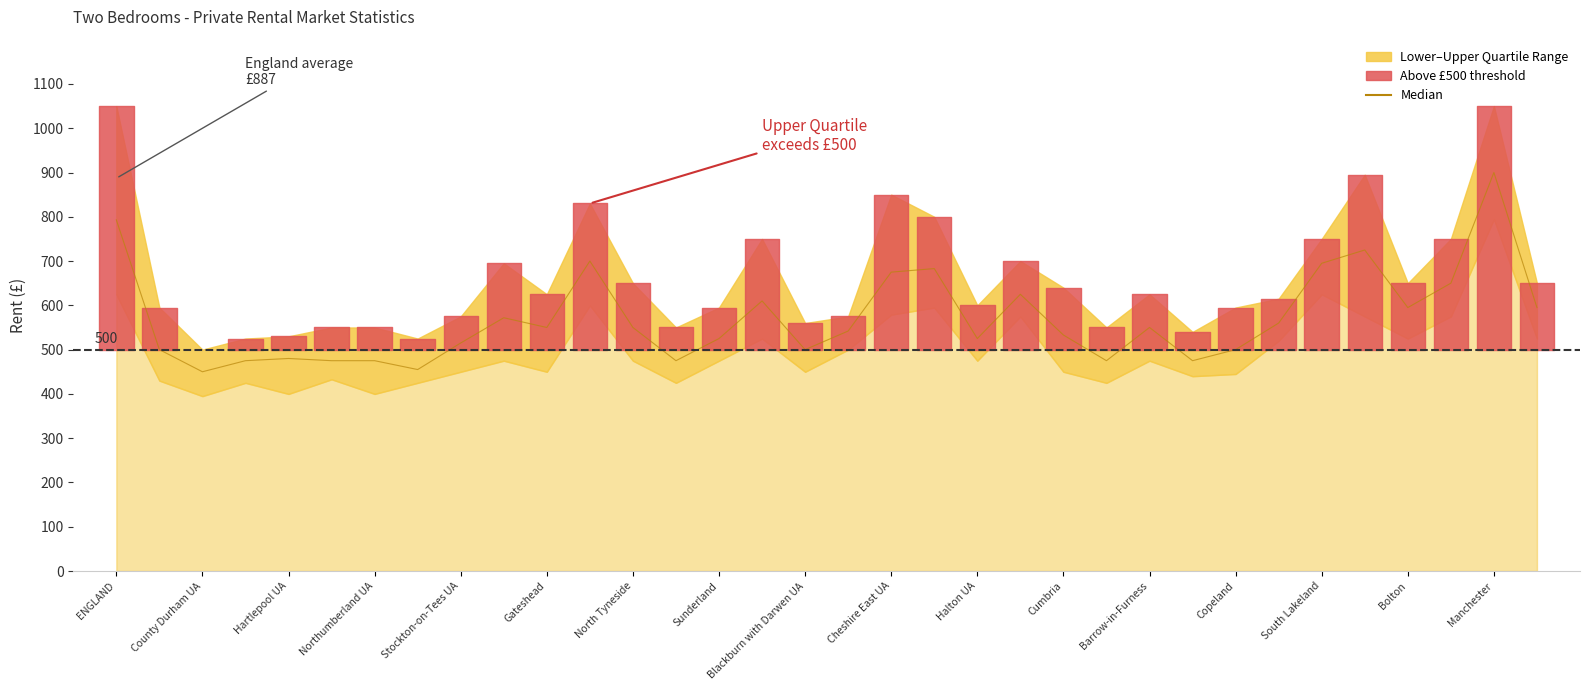

Where is the data nearest to the value 675?

Cheshire East UA